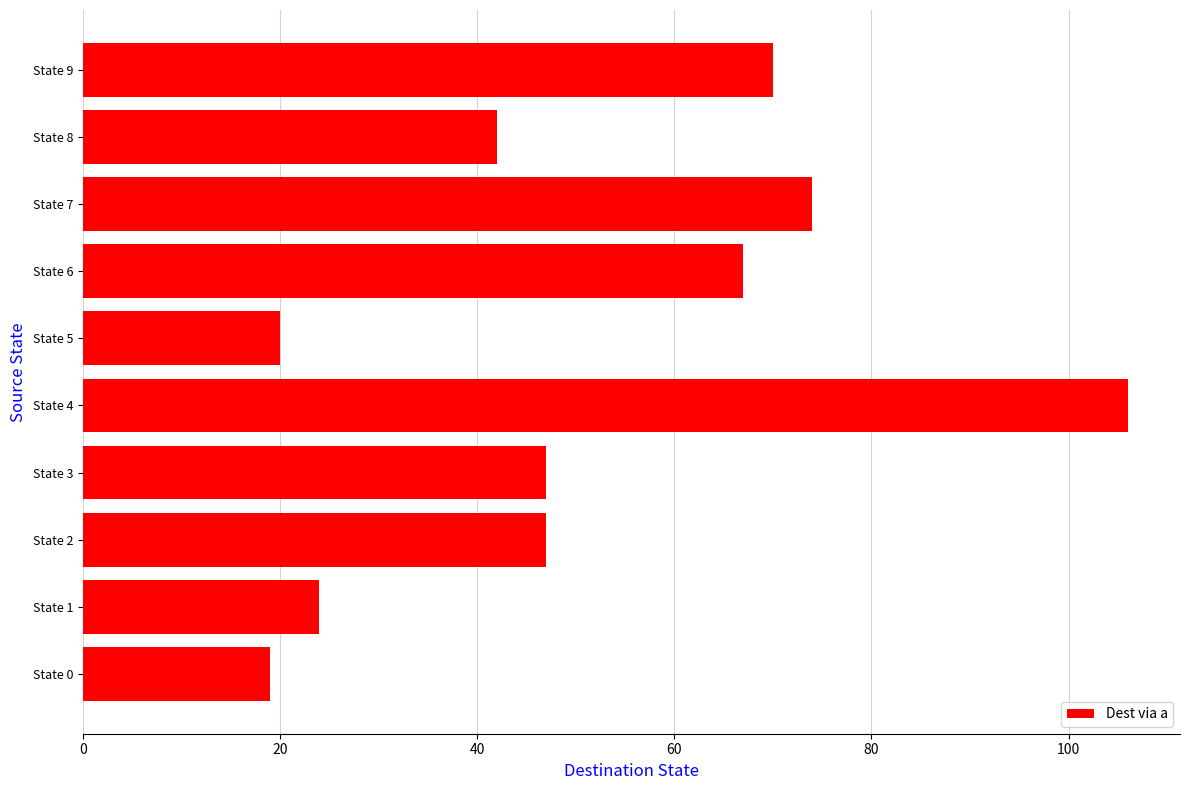

Reading bottom to top, what are all the values shown in this chart?

19	24	47	47	106	20	67	74	42	70